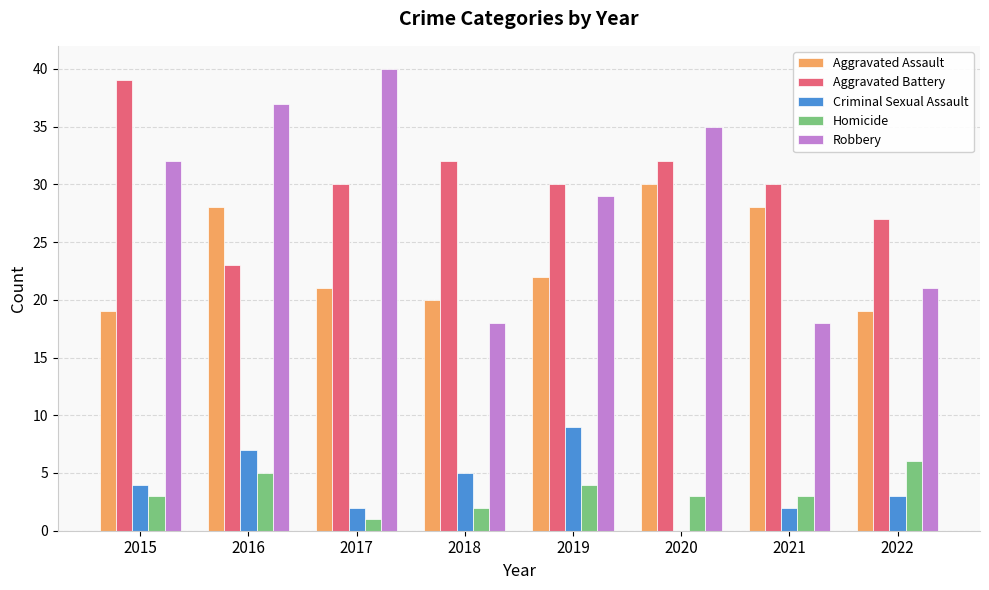

What is the sum of all Aggravated Assault values?

187